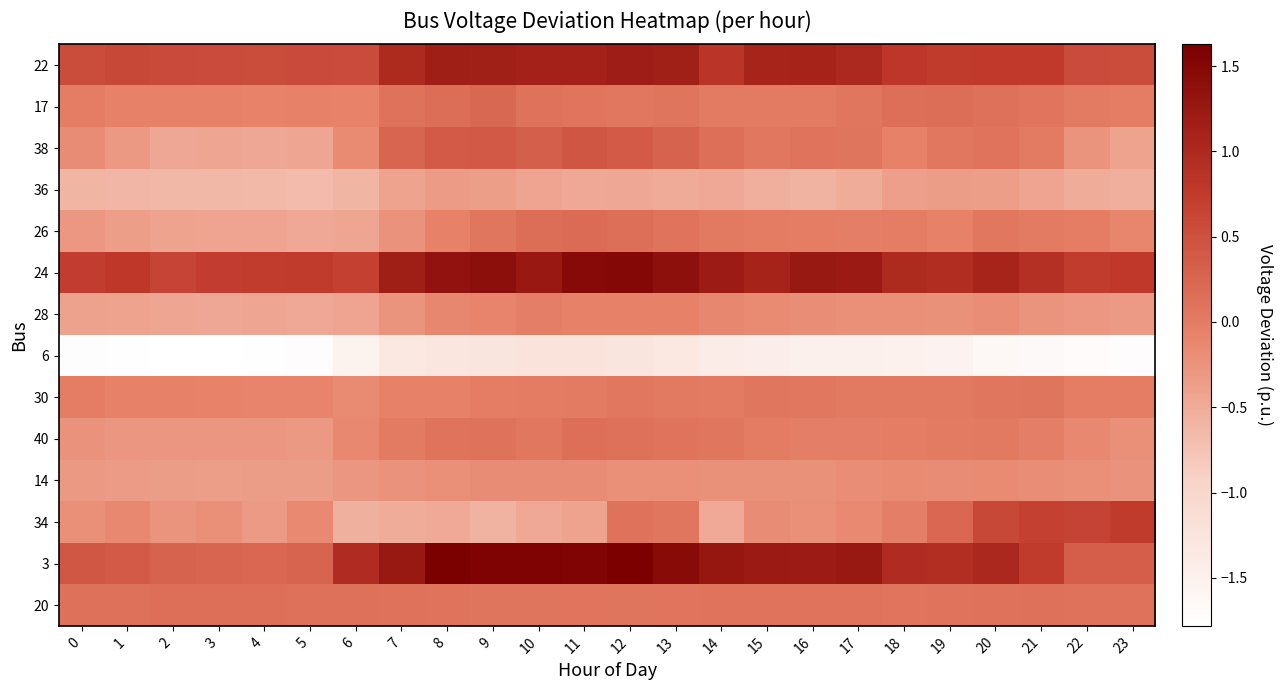

Reading left to right, transcribe all the data shown in this chart.

22: 0=0.5	1=0.6	2=0.6	3=0.6	4=0.5	5=0.6	6=0.6	7=1.0	8=1.2	9=1.2	10=1.1	11=1.1	12=1.2	13=1.2	14=0.8	15=1.1	16=1.1	17=1.0	18=0.8	19=0.7	20=0.8	21=0.8	22=0.6	23=0.5
17: 0=-0.0	1=-0.1	2=-0.1	3=-0.1	4=-0.1	5=-0.1	6=-0.1	7=0.1	8=0.2	9=0.2	10=0.1	11=0.1	12=0.1	13=0.1	14=0.0	15=0.0	16=0.0	17=0.1	18=0.2	19=0.2	20=0.1	21=0.1	22=0.0	23=-0.0
38: 0=-0.2	1=-0.3	2=-0.5	3=-0.4	4=-0.5	5=-0.4	6=-0.2	7=0.3	8=0.4	9=0.4	10=0.3	11=0.4	12=0.4	13=0.3	14=0.2	15=0.1	16=0.1	17=0.1	18=-0.1	19=0.0	20=0.1	21=0.0	22=-0.3	23=-0.4
36: 0=-0.6	1=-0.6	2=-0.6	3=-0.6	4=-0.6	5=-0.7	6=-0.6	7=-0.4	8=-0.3	9=-0.4	10=-0.4	11=-0.5	12=-0.5	13=-0.5	14=-0.5	15=-0.5	16=-0.6	17=-0.5	18=-0.4	19=-0.3	20=-0.4	21=-0.4	22=-0.5	23=-0.5
26: 0=-0.3	1=-0.4	2=-0.4	3=-0.4	4=-0.4	5=-0.5	6=-0.4	7=-0.2	8=-0.1	9=0.1	10=0.2	11=0.2	12=0.2	13=0.1	14=0.0	15=-0.0	16=-0.0	17=-0.0	18=-0.0	19=-0.1	20=0.0	21=0.0	22=-0.0	23=-0.1
24: 0=0.7	1=0.8	2=0.6	3=0.7	4=0.7	5=0.7	6=0.7	7=1.2	8=1.3	9=1.4	10=1.2	11=1.5	12=1.5	13=1.4	14=1.2	15=1.1	16=1.3	17=1.2	18=1.0	19=1.0	20=1.1	21=0.9	22=0.7	23=0.8
28: 0=-0.4	1=-0.4	2=-0.4	3=-0.5	4=-0.4	5=-0.5	6=-0.4	7=-0.3	8=-0.1	9=-0.1	10=-0.0	11=-0.1	12=-0.1	13=-0.1	14=-0.1	15=-0.2	16=-0.2	17=-0.2	18=-0.2	19=-0.2	20=-0.2	21=-0.3	22=-0.3	23=-0.3
6: 0=-1.7	1=-1.8	2=-1.8	3=-1.8	4=-1.8	5=-1.7	6=-1.5	7=-1.3	8=-1.3	9=-1.3	10=-1.2	11=-1.2	12=-1.3	13=-1.3	14=-1.4	15=-1.5	16=-1.5	17=-1.5	18=-1.5	19=-1.5	20=-1.6	21=-1.7	22=-1.7	23=-1.7
30: 0=-0.0	1=-0.1	2=-0.1	3=-0.1	4=-0.1	5=-0.1	6=-0.2	7=-0.1	8=-0.1	9=-0.0	10=-0.0	11=0.0	12=0.1	13=0.0	14=0.0	15=0.1	16=0.0	17=0.0	18=0.0	19=0.0	20=0.1	21=0.1	22=-0.0	23=-0.0
40: 0=-0.2	1=-0.3	2=-0.3	3=-0.3	4=-0.3	5=-0.3	6=-0.1	7=0.0	8=0.1	9=0.1	10=0.0	11=0.1	12=0.1	13=0.1	14=0.1	15=-0.0	16=-0.0	17=-0.0	18=-0.0	19=0.0	20=0.0	21=-0.0	22=-0.1	23=-0.2
14: 0=-0.3	1=-0.3	2=-0.4	3=-0.4	4=-0.3	5=-0.4	6=-0.3	7=-0.2	8=-0.2	9=-0.2	10=-0.2	11=-0.2	12=-0.2	13=-0.2	14=-0.2	15=-0.2	16=-0.2	17=-0.2	18=-0.2	19=-0.2	20=-0.2	21=-0.2	22=-0.2	23=-0.2
34: 0=-0.2	1=-0.1	2=-0.3	3=-0.2	4=-0.3	5=-0.2	6=-0.6	7=-0.5	8=-0.5	9=-0.6	10=-0.5	11=-0.4	12=0.1	13=0.1	14=-0.5	15=-0.2	16=-0.2	17=-0.1	18=-0.0	19=0.2	20=0.6	21=0.7	22=0.7	23=0.7
3: 0=0.4	1=0.4	2=0.3	3=0.3	4=0.2	5=0.3	6=1.0	7=1.3	8=1.6	9=1.6	10=1.6	11=1.5	12=1.6	13=1.5	14=1.3	15=1.2	16=1.2	17=1.3	18=1.0	19=0.9	20=1.0	21=0.7	22=0.3	23=0.3
20: 0=0.1	1=0.1	2=0.1	3=0.1	4=0.1	5=0.1	6=0.1	7=0.1	8=0.1	9=0.1	10=0.1	11=0.1	12=0.1	13=0.1	14=0.1	15=0.1	16=0.1	17=0.1	18=0.1	19=0.1	20=0.1	21=0.1	22=0.1	23=0.1